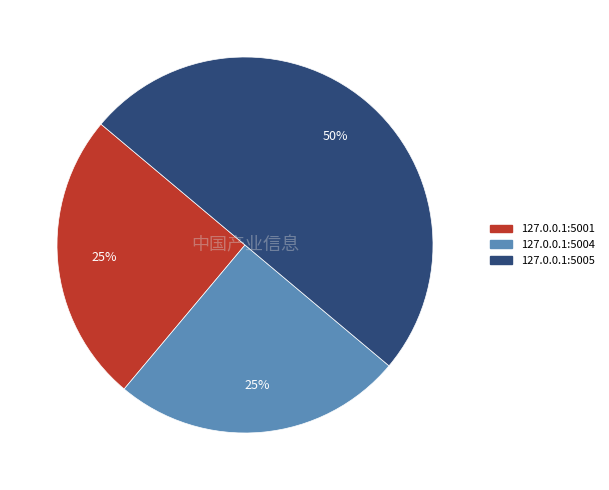

Count the number of slices in the pie.

3